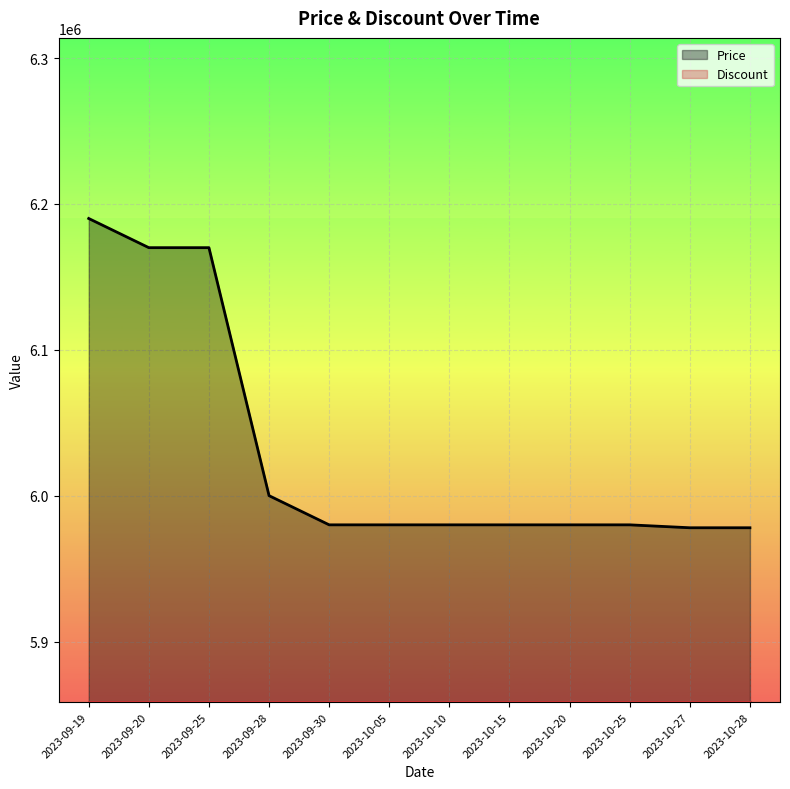

Rank the categories by value from lowest to highest.

2023-10-27, 2023-10-28, 2023-09-30, 2023-10-05, 2023-10-10, 2023-10-15, 2023-10-20, 2023-10-25, 2023-09-28, 2023-09-20, 2023-09-25, 2023-09-19